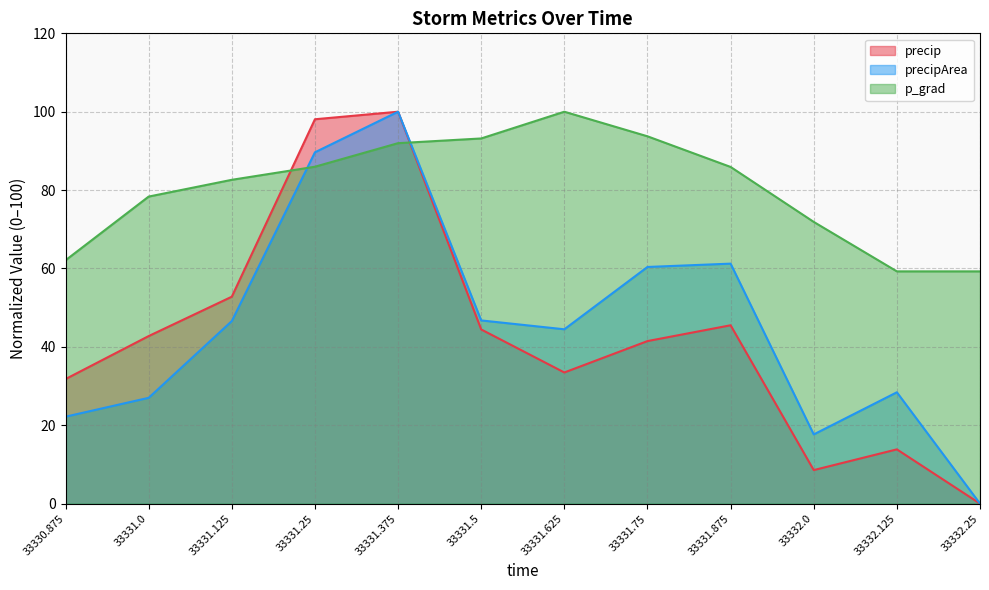

List the labels in order of p_grad value, smallest first.

33332.125, 33332.25, 33330.875, 33332.0, 33331.0, 33331.125, 33331.875, 33331.25, 33331.375, 33331.5, 33331.75, 33331.625